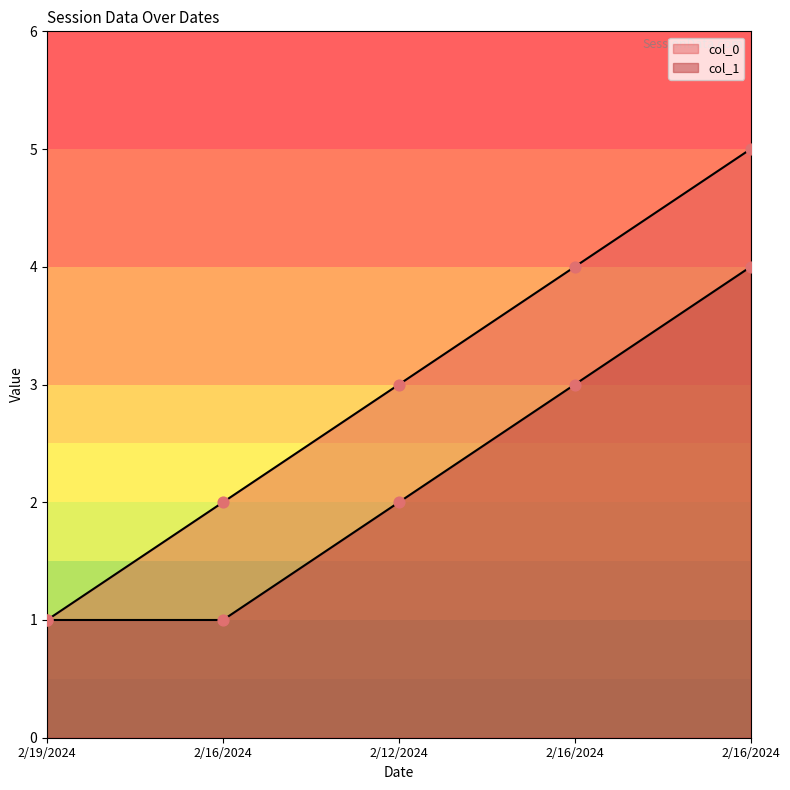

Which series has the largest total across all categories?

col_0